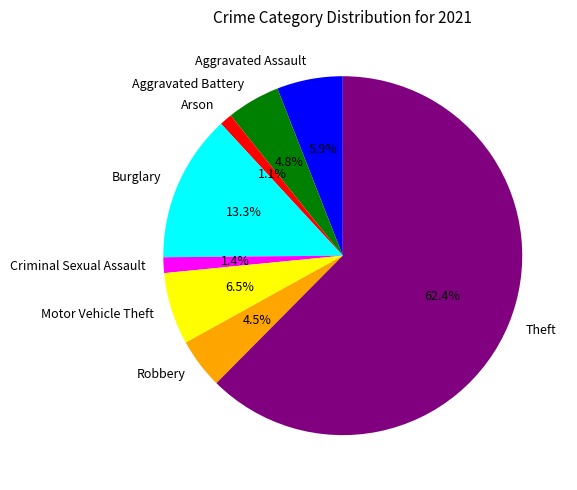

Which slice is the largest?

Theft